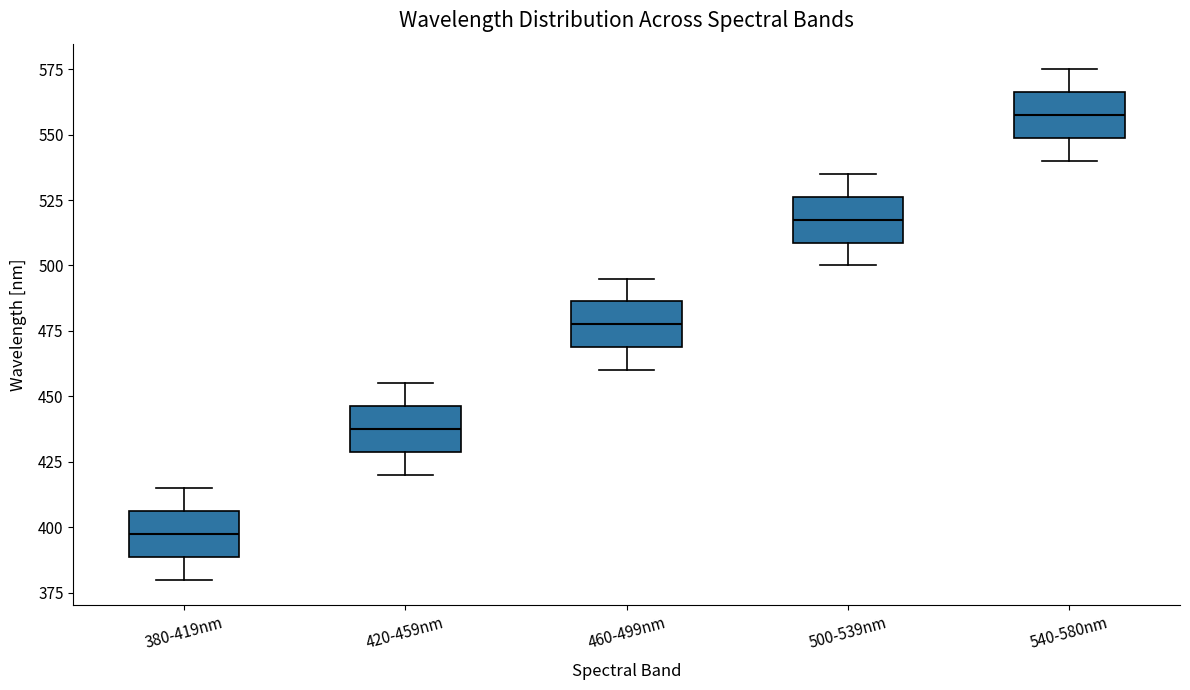

Where does the lower whisker of the box for 540-580nm end on the y-axis? The values are not printed on the chart, so give them approximately, as read against the axis.

540